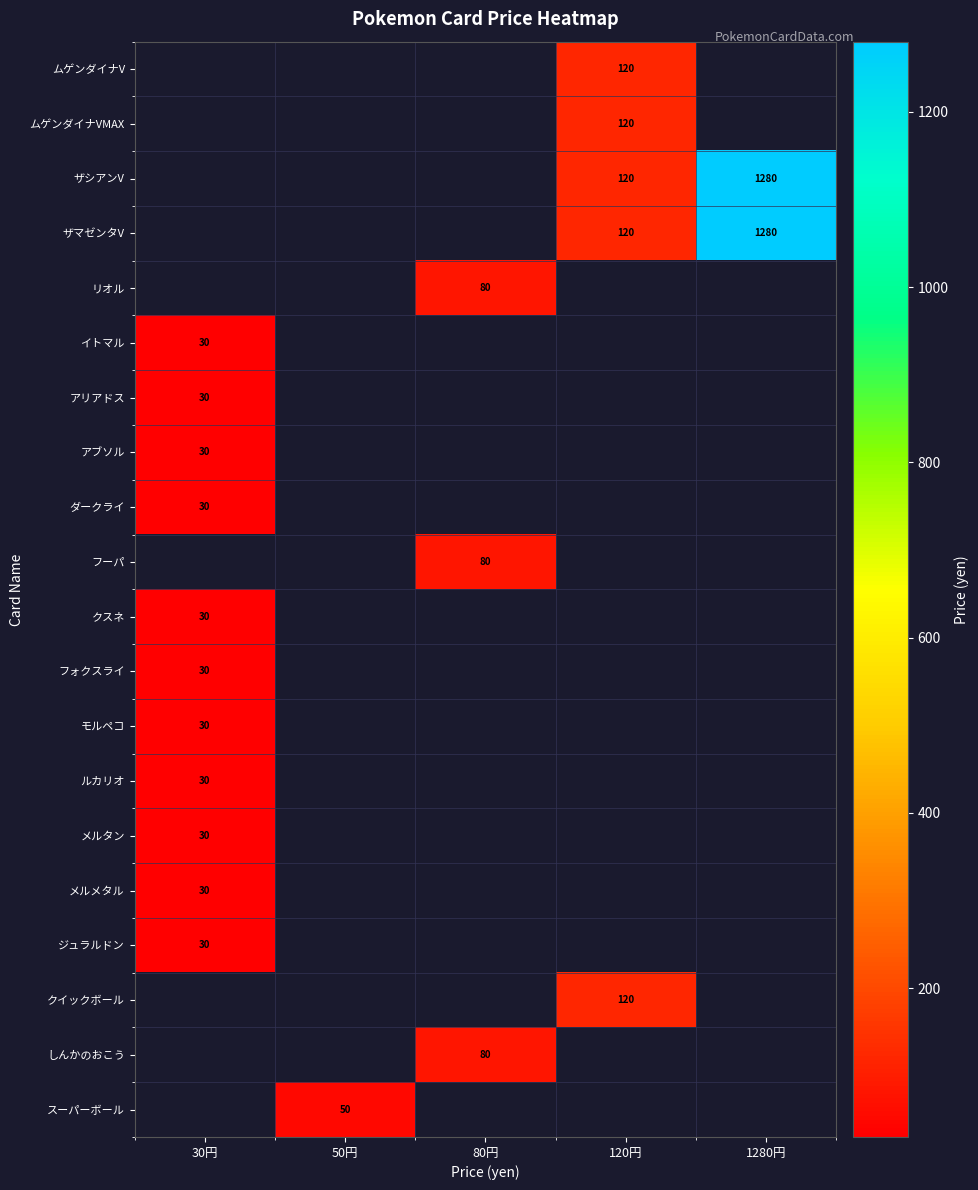

The value of クイックボール at 120円 is 212. True or false?

False